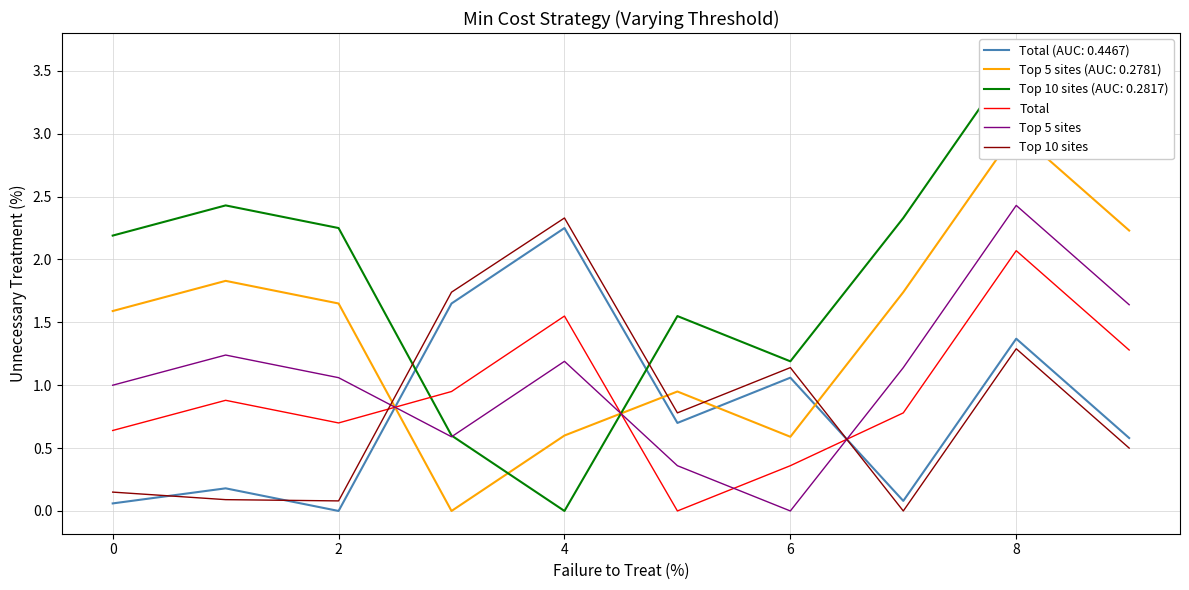

Which category has the highest value across all series?

8